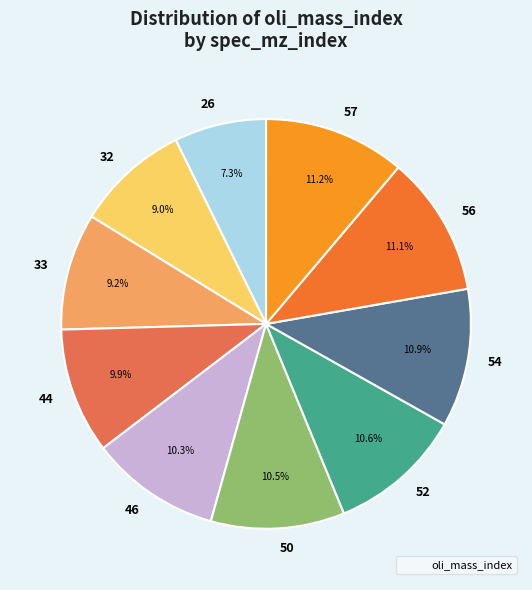

Does 44 represent more than half of the total?

No